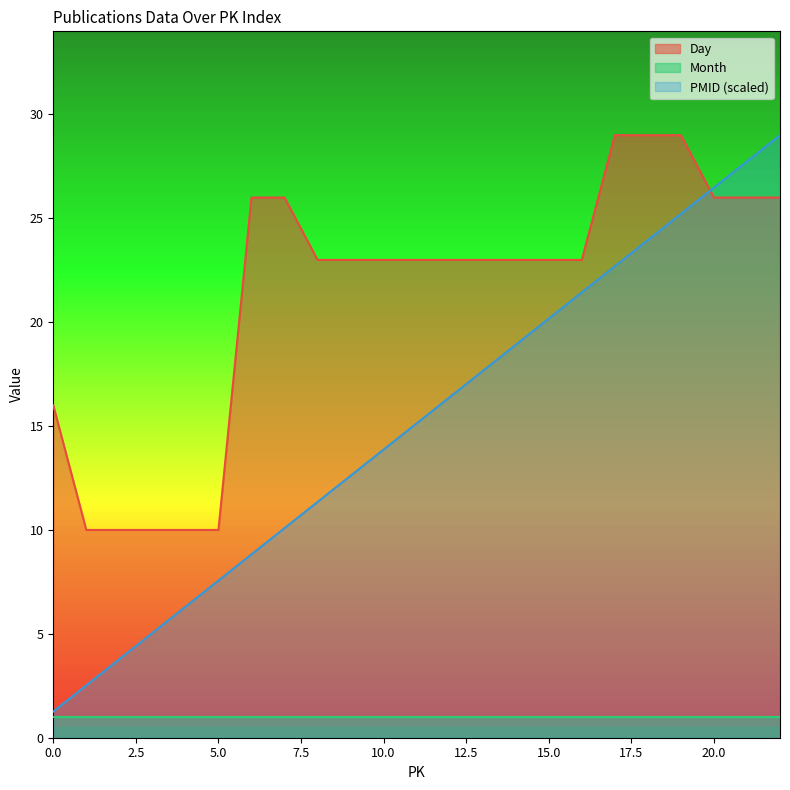

True or false: PMID and Day cross at least once.

True